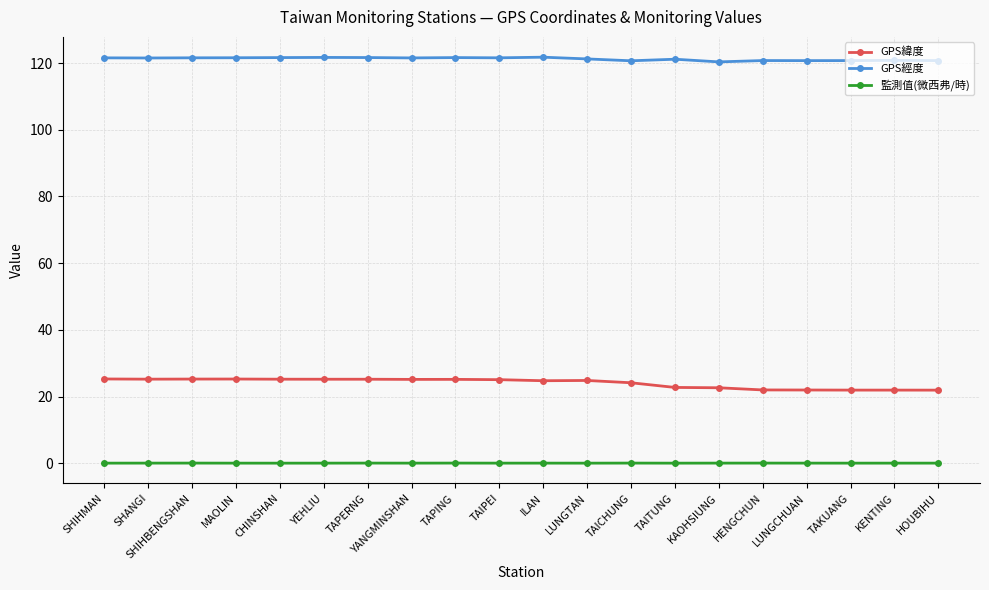

True or false: GPS經度 has more than 1 interior local peaks.

True